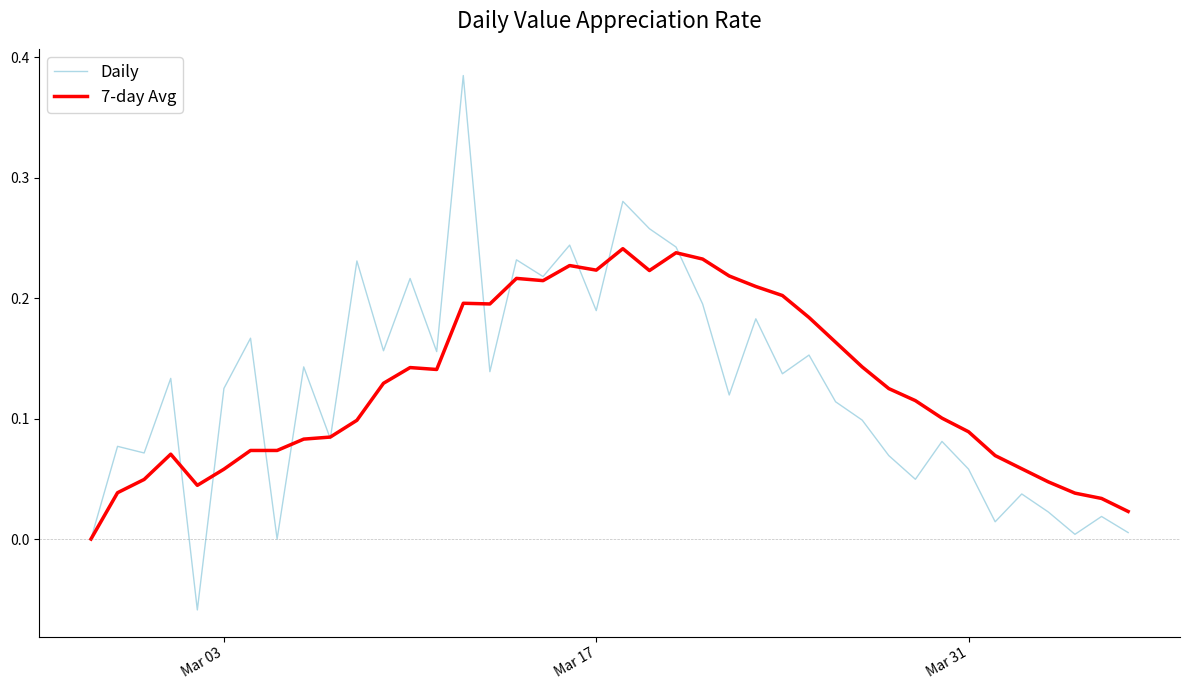

How many interior local peaks does the Daily series have?

15